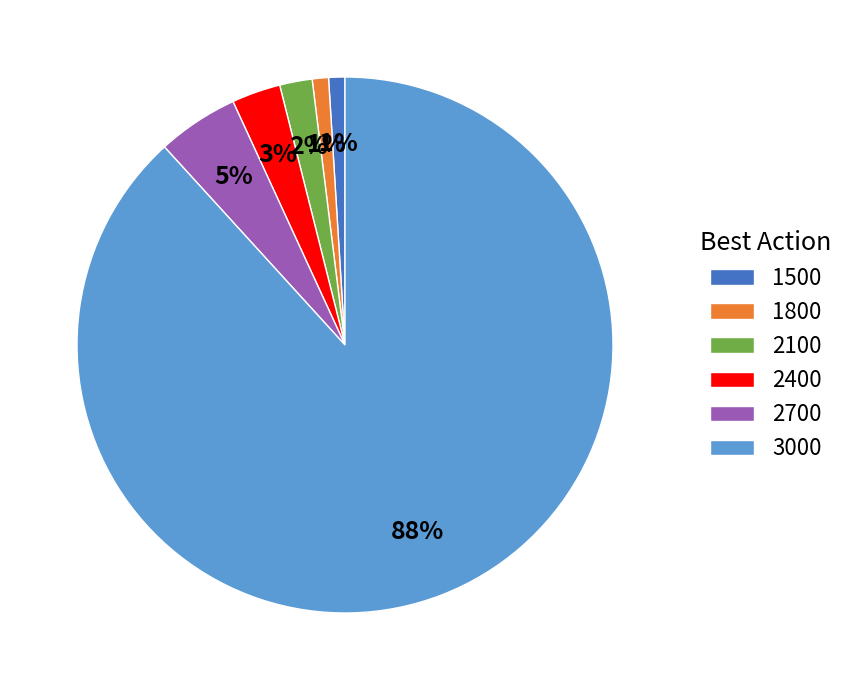

Is the sum of 3000 and 1500 greater than half?

Yes